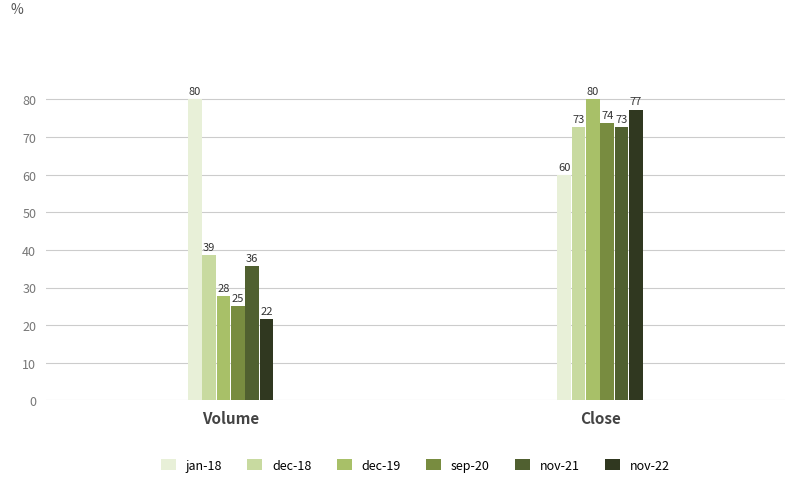

Where is dec-18 nearest to the value 55?

Volume